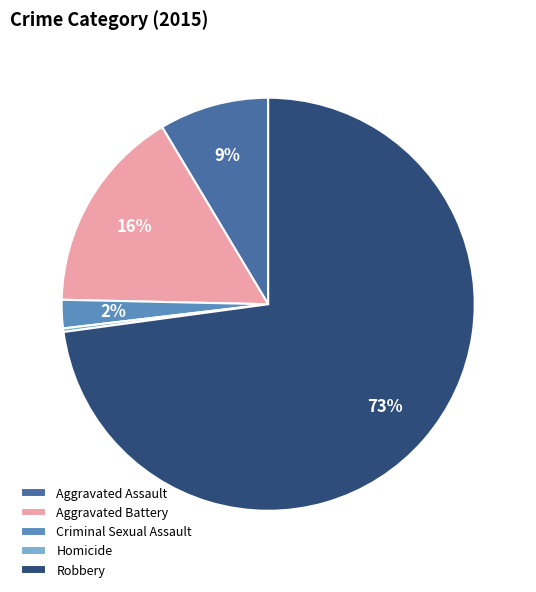

Does Robbery account for over 50% of the chart?

Yes